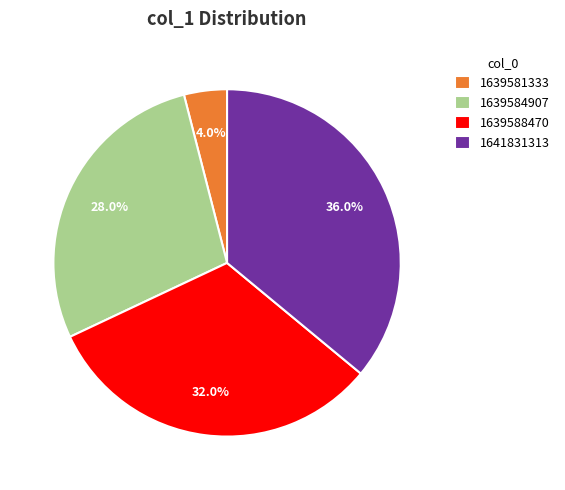

Which category has the smallest portion of the pie?

1639581333